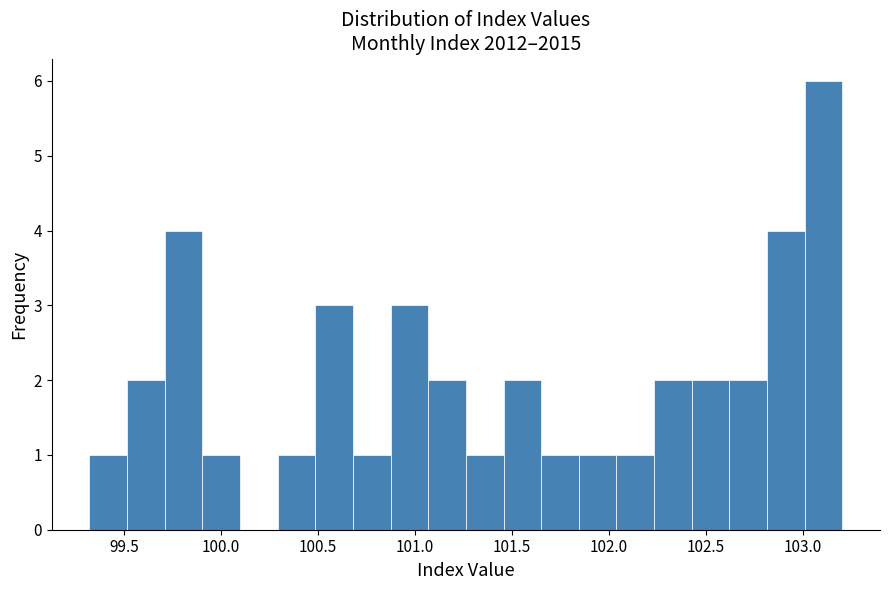

Around what value on the x-axis is the tallest bar? Give the approximate position of its centre, as read against the axis.

103.10